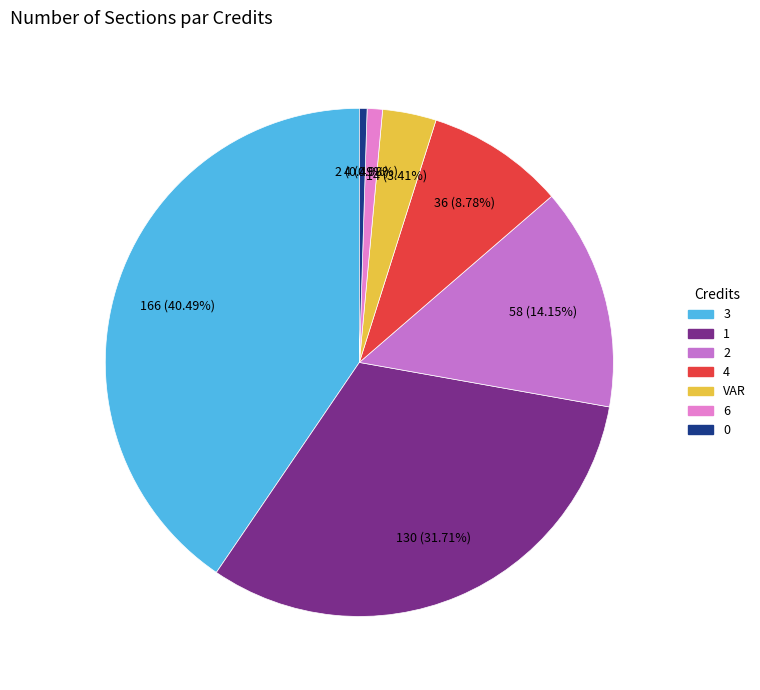

How many segments does this pie chart have?

7